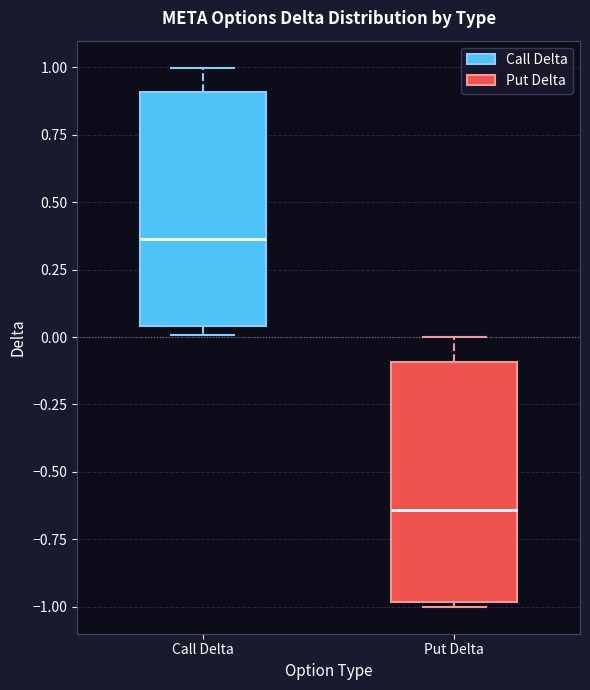

Reading left to right, transcribe this box plot: for each box, give where its median line is, the range the box spans, and where its two whiskers end, as read against the y-axis. The values are not printed on the chart, so give them approximately, as read against the axis.

Call Delta: median 0.35, box 0.05 to 0.90, whiskers 0.00 to 1.00
Put Delta: median -0.65, box -1.00 to -0.10, whiskers -1.00 (just below the box's lower edge) to 0.00